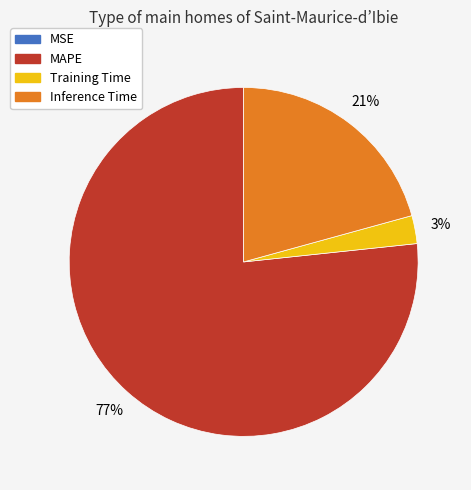

Does any single category account for the majority?

Yes